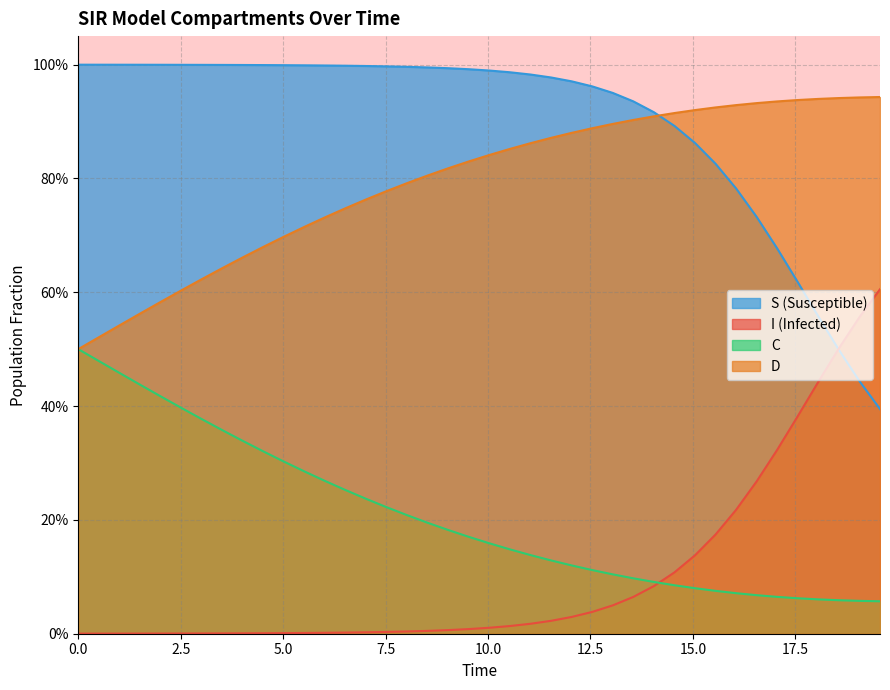

What is the label of the 34th point from the right?

15.0